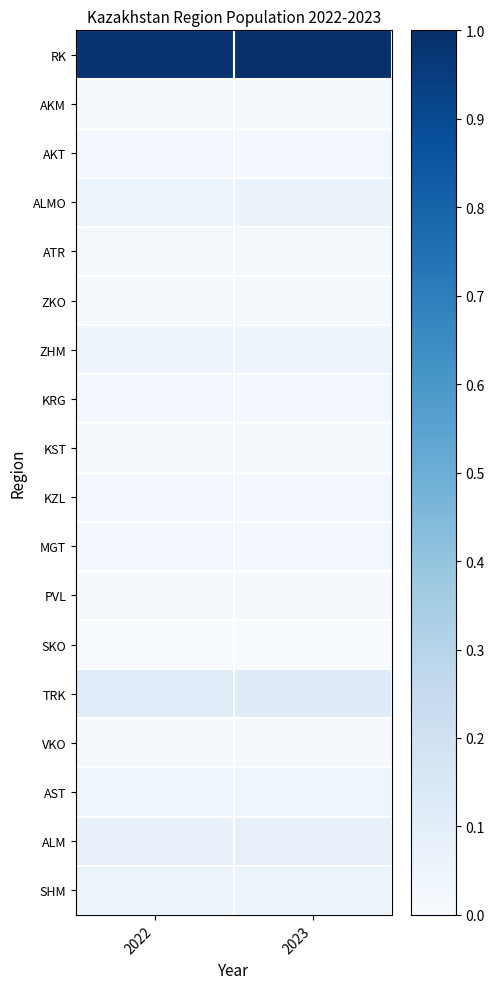

Which series has the largest range (max minus min)?

RK